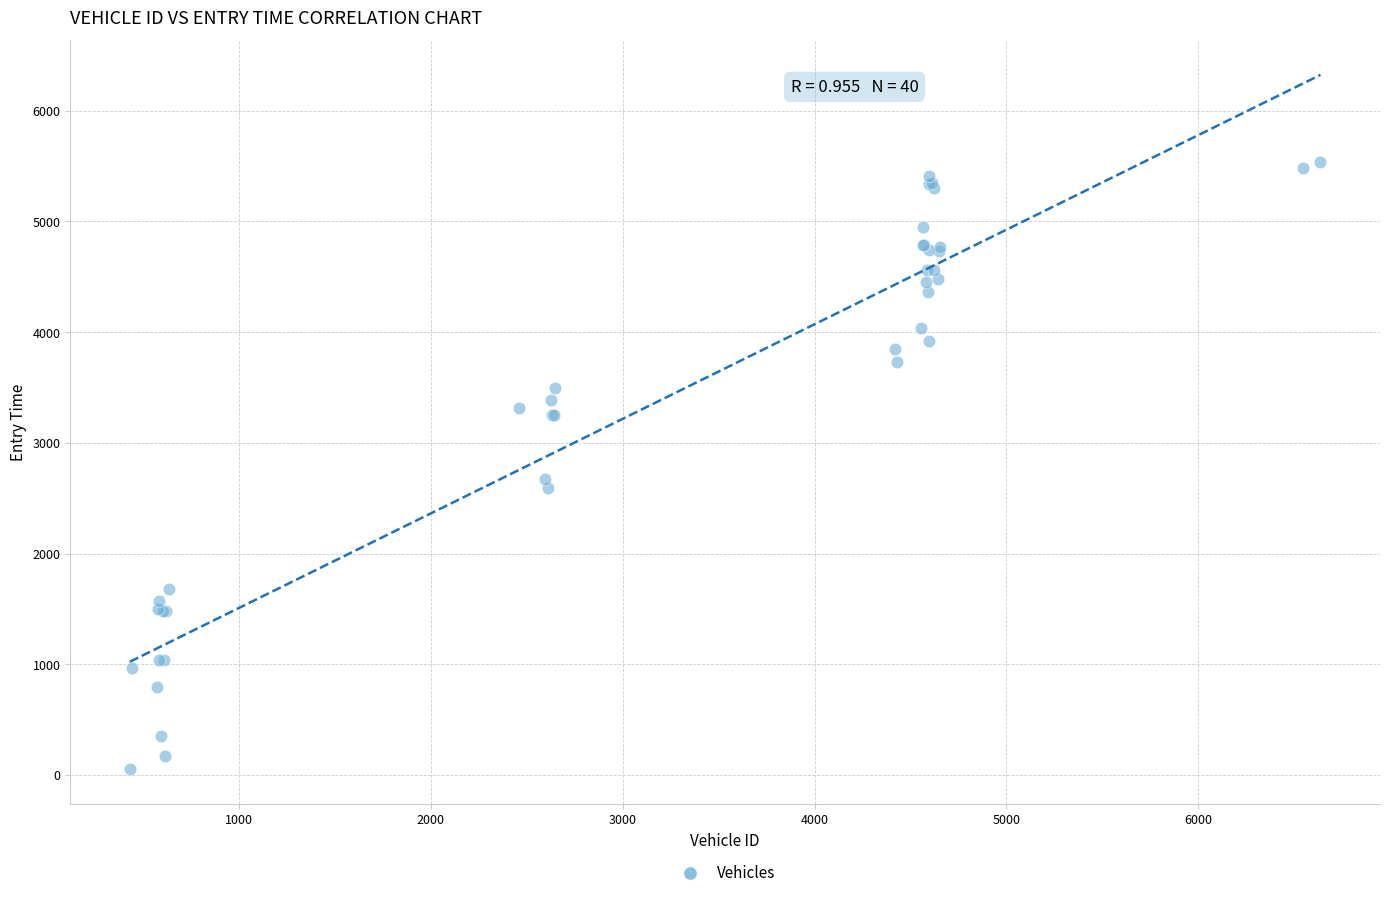

What Y value in the scatter plot is closest to 2795?

2672.1